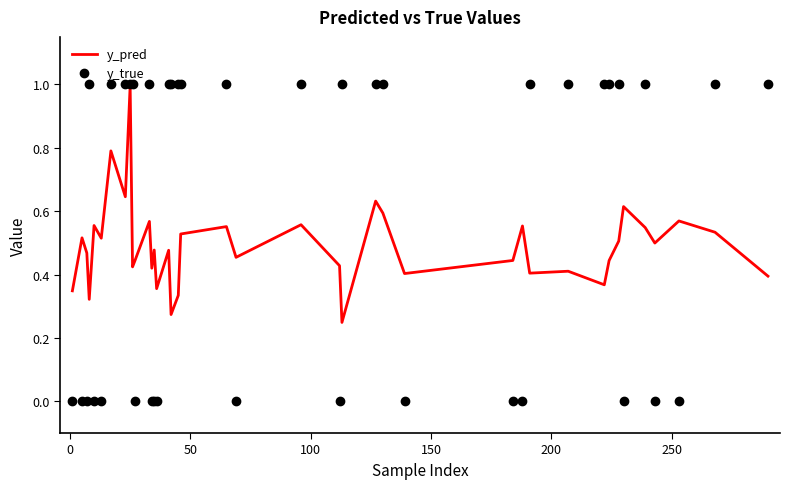

Which series has the largest total across all categories?

y_true